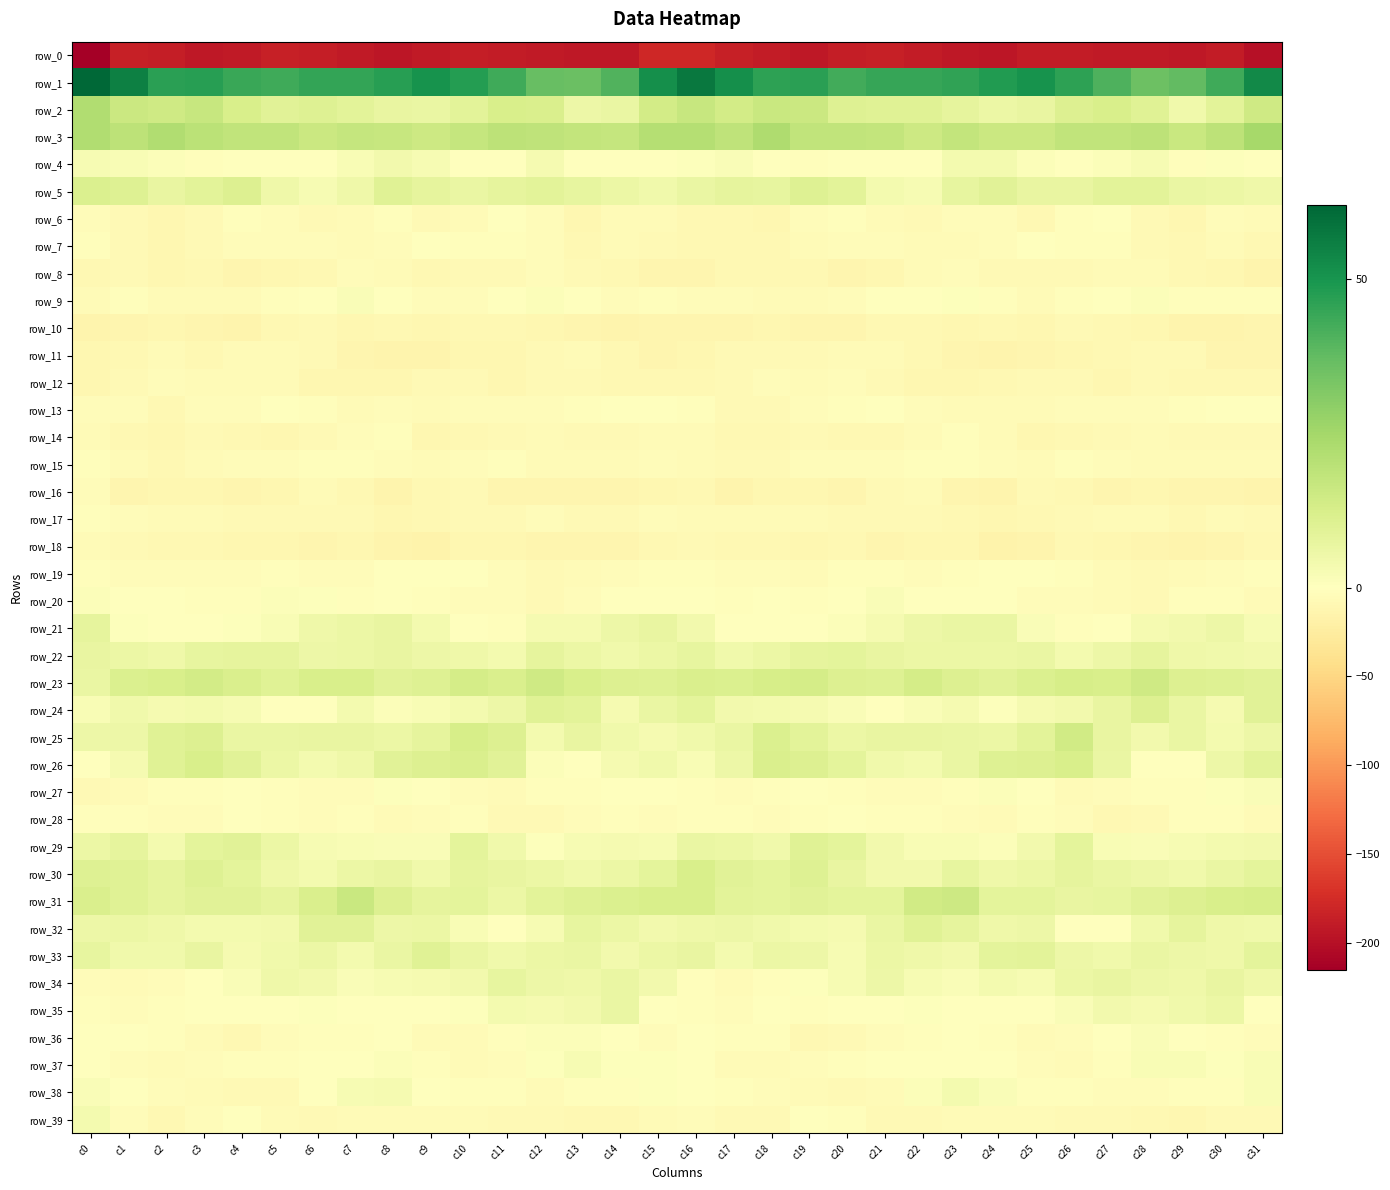

Reading left to right, what are all the values shown in this chart?

row_0: c0=-215.2	c1=-186.4	c2=-187.5	c3=-191.9	c4=-190.5	c5=-185.1	c6=-187.1	c7=-191.1	c8=-194.1	c9=-191.1	c10=-187.8	c11=-189.7	c12=-190.7	c13=-192.1	c14=-191.7	c15=-179.7	c16=-179.3	c17=-185.6	c18=-189.0	c19=-192.8	c20=-187.8	c21=-185.3	c22=-188.7	c23=-192.6	c24=-193.7	c25=-189.2	c26=-188.5	c27=-190.1	c28=-190.8	c29=-192.9	c30=-189.3	c31=-199.9
row_1: c0=61.9	c1=55.4	c2=46.8	c3=46.9	c4=44.4	c5=43.4	c6=45.4	c7=45.2	c8=47.0	c9=50.7	c10=47.7	c11=43.3	c12=36.6	c13=35.9	c14=40.6	c15=51.4	c16=57.1	c17=51.4	c18=46.0	c19=46.8	c20=42.9	c21=44.7	c22=44.9	c23=45.7	c24=48.2	c25=50.5	c26=46.1	c27=40.9	c28=35.3	c29=37.5	c30=43.3	c31=52.8
row_2: c0=21.8	c1=15.6	c2=14.8	c3=16.4	c4=12.5	c5=9.2	c6=10.4	c7=9.0	c8=6.9	c9=6.4	c10=9.1	c11=12.1	c12=11.8	c13=5.7	c14=6.5	c15=13.6	c16=16.5	c17=13.7	c18=16.0	c19=15.7	c20=10.6	c21=9.7	c22=10.0	c23=8.1	c24=6.2	c25=7.2	c26=10.7	c27=12.4	c28=9.7	c29=4.6	c30=8.8	c31=14.9
row_3: c0=21.9	c1=19.2	c2=21.8	c3=19.5	c4=17.9	c5=18.0	c6=15.7	c7=17.2	c8=16.5	c9=15.2	c10=17.0	c11=18.9	c12=18.7	c13=17.6	c14=17.0	c15=21.2	c16=20.8	c17=18.8	c18=22.5	c19=18.0	c20=18.1	c21=17.5	c22=15.3	c23=17.8	c24=15.6	c25=15.6	c26=18.2	c27=18.2	c28=19.3	c29=16.2	c30=19.2	c31=24.4
row_4: c0=2.5	c1=2.0	c2=1.3	c3=-2.7	c4=-1.5	c5=-1.0	c6=-1.3	c7=2.1	c8=4.0	c9=2.5	c10=-0.5	c11=0.1	c12=3.0	c13=-1.0	c14=-0.0	c15=-0.4	c16=0.7	c17=1.7	c18=-0.3	c19=-2.5	c20=-1.4	c21=-1.1	c22=-0.6	c23=3.6	c24=3.8	c25=1.3	c26=-1.0	c27=1.2	c28=2.8	c29=-2.0	c30=0.7	c31=0.2
row_5: c0=11.6	c1=10.5	c2=7.1	c3=9.1	c4=10.7	c5=5.3	c6=2.6	c7=4.9	c8=9.9	c9=8.0	c10=6.6	c11=8.2	c12=9.1	c13=7.5	c14=6.3	c15=4.5	c16=6.7	c17=8.2	c18=7.5	c19=10.6	c20=8.8	c21=3.8	c22=2.6	c23=7.3	c24=9.7	c25=7.2	c26=6.9	c27=8.8	c28=8.8	c29=6.7	c30=6.0	c31=5.3
row_6: c0=-4.6	c1=-7.5	c2=-10.4	c3=-7.8	c4=-2.3	c5=-5.0	c6=-7.9	c7=-5.4	c8=-2.9	c9=-8.0	c10=-6.3	c11=0.5	c12=-4.5	c13=-10.5	c14=-6.6	c15=-5.7	c16=-9.1	c17=-9.2	c18=-10.5	c19=-4.9	c20=-2.8	c21=-6.2	c22=-8.1	c23=-3.4	c24=-5.0	c25=-8.5	c26=-3.0	c27=-0.3	c28=-7.2	c29=-10.6	c30=-4.9	c31=-6.7
row_7: c0=-2.1	c1=-8.3	c2=-10.2	c3=-8.0	c4=-3.7	c5=-4.3	c6=-5.0	c7=-5.8	c8=-4.7	c9=-1.3	c10=-2.8	c11=-2.1	c12=-4.6	c13=-8.8	c14=-6.1	c15=-7.3	c16=-9.3	c17=-9.8	c18=-9.8	c19=-5.7	c20=-3.8	c21=-4.5	c22=-5.9	c23=-5.4	c24=-3.5	c25=-1.3	c26=-2.7	c27=-2.4	c28=-6.8	c29=-8.8	c30=-5.7	c31=-9.0
row_8: c0=-8.7	c1=-8.2	c2=-10.2	c3=-9.0	c4=-12.1	c5=-11.4	c6=-8.5	c7=-3.5	c8=-6.7	c9=-8.7	c10=-7.7	c11=-7.4	c12=-4.9	c13=-7.3	c14=-9.3	c15=-12.5	c16=-12.1	c17=-9.3	c18=-9.7	c19=-9.7	c20=-12.5	c21=-10.6	c22=-6.6	c23=-3.7	c24=-7.8	c25=-8.2	c26=-7.7	c27=-6.6	c28=-5.4	c29=-8.5	c30=-10.3	c31=-14.3
row_9: c0=-5.7	c1=-2.9	c2=-5.5	c3=-5.2	c4=-5.5	c5=-1.8	c6=-1.0	c7=1.7	c8=-1.6	c9=-5.0	c10=-4.0	c11=-1.3	c12=1.2	c13=-0.6	c14=-3.5	c15=-2.6	c16=-4.9	c17=-3.4	c18=-6.0	c19=-5.3	c20=-4.1	c21=-1.6	c22=0.2	c23=0.9	c24=-2.7	c25=-5.2	c26=-3.2	c27=0.1	c28=1.2	c29=-2.2	c30=-3.3	c31=-3.0
row_10: c0=-14.2	c1=-13.2	c2=-11.0	c3=-12.4	c4=-14.0	c5=-9.7	c6=-8.4	c7=-10.1	c8=-10.0	c9=-10.1	c10=-8.9	c11=-9.3	c12=-10.1	c13=-12.9	c14=-15.0	c15=-12.8	c16=-12.8	c17=-12.3	c18=-11.1	c19=-13.3	c20=-12.7	c21=-8.4	c22=-9.2	c23=-10.2	c24=-9.9	c25=-10.3	c26=-8.2	c27=-9.7	c28=-10.5	c29=-14.6	c30=-14.9	c31=-11.9
row_11: c0=-10.7	c1=-8.5	c2=-6.7	c3=-9.3	c4=-6.7	c5=-6.5	c6=-8.1	c7=-11.8	c8=-14.7	c9=-13.8	c10=-11.2	c11=-10.5	c12=-8.1	c13=-6.7	c14=-9.8	c15=-13.1	c16=-10.8	c17=-7.5	c18=-7.6	c19=-8.2	c20=-6.4	c21=-6.6	c22=-9.4	c23=-13.2	c24=-14.9	c25=-13.0	c26=-10.4	c27=-10.1	c28=-7.0	c29=-7.6	c30=-11.9	c31=-12.6
row_12: c0=-11.7	c1=-7.9	c2=-4.9	c3=-5.2	c4=-5.1	c5=-6.5	c6=-11.1	c7=-10.9	c8=-10.7	c9=-7.4	c10=-7.1	c11=-10.2	c12=-8.0	c13=-7.0	c14=-8.9	c15=-9.8	c16=-9.8	c17=-6.9	c18=-4.3	c19=-5.5	c20=-4.9	c21=-8.2	c22=-11.4	c23=-10.8	c24=-10.1	c25=-6.8	c26=-8.0	c27=-10.2	c28=-6.8	c29=-8.4	c30=-9.2	c31=-9.8
row_13: c0=-4.4	c1=-4.9	c2=-8.7	c3=-4.4	c4=-3.6	c5=-1.0	c6=-2.9	c7=-5.5	c8=-5.0	c9=-5.6	c10=-4.7	c11=-4.5	c12=-4.6	c13=-2.7	c14=-0.1	c15=-0.9	c16=-3.0	c17=-7.2	c18=-7.4	c19=-3.7	c20=-2.7	c21=-0.6	c22=-4.7	c23=-5.1	c24=-5.7	c25=-5.1	c26=-4.6	c27=-4.7	c28=-4.0	c29=-1.9	c30=-0.0	c31=-0.1
row_14: c0=-5.1	c1=-8.8	c2=-10.5	c3=-8.1	c4=-9.0	c5=-10.2	c6=-7.6	c7=-3.5	c8=-2.6	c9=-10.3	c10=-10.1	c11=-8.4	c12=-6.4	c13=-7.1	c14=-7.2	c15=-6.3	c16=-5.6	c17=-9.9	c18=-10.0	c19=-7.9	c20=-9.8	c21=-9.5	c22=-6.5	c23=-1.9	c24=-5.5	c25=-11.1	c26=-9.3	c27=-7.6	c28=-6.3	c29=-7.4	c30=-8.0	c31=-7.6
row_15: c0=-2.2	c1=-6.4	c2=-8.4	c3=-6.0	c4=-4.0	c5=-5.0	c6=-2.7	c7=-2.6	c8=-4.0	c9=-5.4	c10=-3.7	c11=-2.9	c12=-6.2	c13=-6.3	c14=-5.9	c15=-4.7	c16=-5.1	c17=-7.7	c18=-8.2	c19=-4.3	c20=-4.9	c21=-4.1	c22=-2.5	c23=-3.0	c24=-4.4	c25=-5.3	c26=-2.5	c27=-4.5	c28=-6.4	c29=-6.2	c30=-6.2	c31=-6.5
row_16: c0=-3.4	c1=-11.8	c2=-11.6	c3=-10.4	c4=-12.0	c5=-10.3	c6=-6.4	c7=-9.2	c8=-14.9	c9=-9.6	c10=-7.8	c11=-12.1	c12=-11.8	c13=-12.1	c14=-12.4	c15=-10.1	c16=-8.4	c17=-13.5	c18=-10.3	c19=-10.9	c20=-12.4	c21=-8.3	c22=-6.4	c23=-12.3	c24=-13.7	c25=-7.6	c26=-9.3	c27=-12.8	c28=-11.4	c29=-12.5	c30=-12.9	c31=-13.7
row_17: c0=-2.6	c1=-4.8	c2=-5.4	c3=-6.3	c4=-7.4	c5=-8.2	c6=-8.1	c7=-8.3	c8=-10.3	c9=-9.0	c10=-8.1	c11=-6.8	c12=-4.3	c13=-7.8	c14=-7.5	c15=-4.6	c16=-5.3	c17=-5.9	c18=-5.3	c19=-6.6	c20=-8.2	c21=-8.0	c22=-7.6	c23=-9.5	c24=-10.1	c25=-8.6	c26=-8.0	c27=-5.7	c28=-5.1	c29=-8.7	c30=-6.6	c31=-7.0
row_18: c0=-6.5	c1=-8.4	c2=-9.4	c3=-9.8	c4=-10.6	c5=-10.7	c6=-12.7	c7=-10.3	c8=-14.0	c9=-15.6	c10=-10.5	c11=-10.4	c12=-11.9	c13=-12.6	c14=-12.8	c15=-8.8	c16=-7.6	c17=-9.9	c18=-9.0	c19=-11.2	c20=-9.8	c21=-12.0	c22=-11.1	c23=-11.6	c24=-15.6	c25=-14.0	c26=-9.6	c27=-11.4	c28=-12.0	c29=-13.5	c30=-12.0	c31=-9.6
row_19: c0=-2.9	c1=-3.6	c2=-4.2	c3=-4.9	c4=-3.6	c5=-2.0	c6=-4.4	c7=-3.4	c8=-1.4	c9=-1.1	c10=-1.6	c11=-3.7	c12=-7.4	c13=-5.7	c14=-4.6	c15=-1.7	c16=-2.5	c17=-4.5	c18=-4.4	c19=-5.4	c20=-2.3	c21=-2.7	c22=-4.5	c23=-2.3	c24=-1.4	c25=-1.2	c26=-2.2	c27=-5.1	c28=-7.4	c29=-5.5	c30=-4.0	c31=-1.8
row_20: c0=1.0	c1=-0.7	c2=-1.2	c3=-2.1	c4=-2.1	c5=1.0	c6=0.6	c7=-2.4	c8=-0.7	c9=-3.2	c10=-3.7	c11=-4.9	c12=-8.2	c13=-4.6	c14=-0.7	c15=-1.5	c16=-1.5	c17=-1.9	c18=-0.9	c19=-2.8	c20=-0.9	c21=1.5	c22=-1.0	c23=-1.6	c24=-1.1	c25=-3.9	c26=-3.8	c27=-6.1	c28=-8.1	c29=-2.4	c30=-1.7	c31=-5.2
row_21: c0=7.8	c1=0.8	c2=0.4	c3=-0.6	c4=0.8	c5=2.2	c6=5.0	c7=6.3	c8=6.9	c9=3.7	c10=-1.2	c11=-1.8	c12=2.9	c13=3.4	c14=5.8	c15=6.8	c16=4.3	c17=-0.8	c18=0.4	c19=0.1	c20=1.2	c21=3.3	c22=5.5	c23=6.6	c24=6.5	c25=1.8	c26=-2.1	c27=0.0	c28=3.2	c29=4.0	c30=5.5	c31=2.5
row_22: c0=6.9	c1=6.2	c2=5.1	c3=7.6	c4=8.0	c5=7.8	c6=5.8	c7=5.9	c8=6.9	c9=5.8	c10=5.3	c11=3.5	c12=8.0	c13=5.8	c14=4.7	c15=6.1	c16=7.3	c17=4.8	c18=6.0	c19=7.8	c20=8.2	c21=7.0	c22=5.9	c23=6.1	c24=6.2	c25=6.3	c26=3.8	c27=5.4	c28=7.9	c29=5.0	c30=4.4	c31=4.1
row_23: c0=6.4	c1=11.3	c2=12.1	c3=13.7	c4=11.7	c5=9.8	c6=12.4	c7=12.3	c8=9.6	c9=10.4	c10=13.2	c11=11.7	c12=14.6	c13=12.3	c14=11.0	c15=10.3	c16=12.0	c17=11.6	c18=12.6	c19=13.3	c20=10.8	c21=10.2	c22=13.5	c23=10.9	c24=9.4	c25=11.4	c26=13.0	c27=12.3	c28=14.9	c29=11.1	c30=10.5	c31=9.4
row_24: c0=2.0	c1=4.5	c2=3.2	c3=3.8	c4=2.8	c5=-0.1	c6=0.1	c7=3.4	c8=1.4	c9=2.2	c10=3.7	c11=5.6	c12=9.8	c13=9.0	c14=3.0	c15=6.3	c16=8.2	c17=4.0	c18=3.6	c19=3.4	c20=1.8	c21=-0.9	c22=1.9	c23=3.2	c24=0.8	c25=2.9	c26=3.9	c27=7.1	c28=10.7	c29=6.4	c30=3.1	c31=9.4
row_25: c0=5.6	c1=5.5	c2=9.8	c3=10.8	c4=6.4	c5=6.7	c6=6.9	c7=7.0	c8=6.0	c9=7.8	c10=12.7	c11=11.0	c12=3.5	c13=6.8	c14=4.6	c15=3.4	c16=4.5	c17=6.5	c18=11.2	c19=9.1	c20=5.9	c21=7.1	c22=6.8	c23=6.7	c24=6.3	c25=9.0	c26=14.1	c27=7.0	c28=4.1	c29=6.7	c30=3.8	c31=5.3
row_26: c0=-1.6	c1=3.2	c2=9.9	c3=12.1	c4=9.2	c5=6.2	c6=3.4	c7=5.0	c8=9.5	c9=10.9	c10=12.0	c11=9.3	c12=1.4	c13=-1.4	c14=3.2	c15=4.8	c16=2.0	c17=5.8	c18=11.8	c19=11.0	c20=8.4	c21=4.8	c22=3.4	c23=6.6	c24=10.6	c25=10.9	c26=12.2	c27=6.3	c28=-0.8	c29=-0.5	c30=5.3	c31=8.8
row_27: c0=-7.6	c1=-5.6	c2=-2.8	c3=-1.8	c4=-1.3	c5=-3.2	c6=-3.8	c7=-3.6	c8=0.5	c9=0.1	c10=-4.3	c11=-5.9	c12=-3.0	c13=-2.6	c14=-0.5	c15=0.3	c16=-2.9	c17=-4.2	c18=-2.2	c19=-1.3	c20=-1.9	c21=-3.6	c22=-3.9	c23=-2.4	c24=1.3	c25=-1.2	c26=-5.9	c27=-4.3	c28=-3.3	c29=-1.8	c30=0.5	c31=1.5
row_28: c0=-2.7	c1=-2.3	c2=-4.5	c3=-3.8	c4=-0.4	c5=-1.9	c6=-3.4	c7=-3.3	c8=-6.1	c9=-3.5	c10=-3.0	c11=-7.8	c12=-8.2	c13=-4.2	c14=-2.6	c15=-4.6	c16=-3.0	c17=-3.1	c18=-4.9	c19=-2.2	c20=-0.5	c21=-2.7	c22=-3.1	c23=-4.8	c24=-5.5	c25=-2.6	c26=-4.6	c27=-8.7	c28=-6.8	c29=-3.3	c30=-2.8	c31=-5.1
row_29: c0=5.9	c1=7.9	c2=3.6	c3=8.4	c4=9.4	c5=5.8	c6=2.5	c7=2.4	c8=1.9	c9=1.6	c10=8.4	c11=4.6	c12=0.7	c13=2.8	c14=2.9	c15=2.6	c16=6.4	c17=6.3	c18=4.4	c19=10.0	c20=8.2	c21=4.3	c22=2.1	c23=2.4	c24=1.1	c25=4.0	c26=8.6	c27=2.0	c28=1.7	c29=2.5	c30=3.4	c31=4.1
row_30: c0=10.3	c1=10.0	c2=8.0	c3=10.2	c4=8.3	c5=5.0	c6=3.8	c7=6.2	c8=6.8	c9=4.7	c10=8.0	c11=7.0	c12=6.2	c13=4.7	c14=5.9	c15=8.4	c16=12.5	c17=9.3	c18=8.4	c19=10.2	c20=6.9	c21=4.2	c22=4.3	c23=7.3	c24=5.3	c25=5.9	c26=8.1	c27=6.6	c28=5.5	c29=4.8	c30=6.6	c31=8.3
row_31: c0=12.0	c1=10.2	c2=8.0	c3=9.4	c4=9.3	c5=7.8	c6=12.0	c7=16.1	c8=11.0	c9=7.9	c10=8.4	c11=6.2	c12=9.1	c13=10.5	c14=11.6	c15=12.4	c16=12.2	c17=9.0	c18=8.6	c19=9.5	c20=8.5	c21=8.4	c22=14.4	c23=15.4	c24=8.5	c25=8.6	c26=7.1	c27=7.4	c28=9.6	c29=10.7	c30=12.2	c31=12.6
row_32: c0=5.3	c1=5.9	c2=5.2	c3=3.7	c4=3.9	c5=4.2	c6=9.5	c7=9.2	c8=5.3	c9=6.0	c10=2.4	c11=-0.8	c12=2.6	c13=7.7	c14=5.9	c15=4.0	c16=4.9	c17=5.8	c18=4.6	c19=3.9	c20=3.1	c21=6.3	c22=10.1	c23=8.0	c24=5.2	c25=5.4	c26=0.3	c27=0.2	c28=4.6	c29=7.8	c30=5.0	c31=4.4
row_33: c0=7.7	c1=4.5	c2=4.4	c3=6.9	c4=3.0	c5=4.8	c6=6.2	c7=3.9	c8=6.4	c9=9.8	c10=6.8	c11=4.8	c12=5.9	c13=6.6	c14=4.2	c15=6.1	c16=7.1	c17=3.6	c18=6.0	c19=5.6	c20=2.8	c21=6.2	c22=5.0	c23=4.1	c24=8.6	c25=9.1	c26=5.7	c27=4.6	c28=6.6	c29=5.3	c30=5.2	c31=8.7
row_34: c0=-3.9	c1=-6.5	c2=-4.4	c3=0.2	c4=1.6	c5=5.0	c6=4.3	c7=1.6	c8=2.7	c9=3.0	c10=3.9	c11=7.7	c12=5.7	c13=5.1	c14=6.4	c15=4.0	c16=-2.6	c17=-6.5	c18=-2.4	c19=0.9	c20=2.9	c21=5.6	c22=2.5	c23=1.8	c24=3.4	c25=2.7	c26=5.8	c27=6.8	c28=5.5	c29=5.0	c30=6.8	c31=4.9
row_35: c0=-2.3	c1=-3.4	c2=-2.5	c3=-1.2	c4=-1.6	c5=-1.1	c6=0.7	c7=0.5	c8=-0.1	c9=-0.5	c10=0.8	c11=3.6	c12=3.3	c13=4.0	c14=6.6	c15=0.0	c16=-2.9	c17=-3.8	c18=-1.5	c19=-1.8	c20=-1.1	c21=-0.8	c22=0.9	c23=-0.0	c24=-0.3	c25=-0.2	c26=1.7	c27=3.9	c28=3.3	c29=4.8	c30=5.8	c31=-0.4
row_36: c0=-0.6	c1=-0.9	c2=-2.0	c3=-6.5	c4=-8.9	c5=-4.7	c6=-3.1	c7=-2.2	c8=-1.4	c9=-5.6	c10=-5.2	c11=-3.2	c12=1.1	c13=1.0	c14=-1.0	c15=-3.9	c16=-1.1	c17=-1.8	c18=-2.8	c19=-9.4	c20=-7.0	c21=-3.7	c22=-2.8	c23=-1.4	c24=-3.4	c25=-5.7	c26=-5.0	c27=-1.5	c28=1.7	c29=0.2	c30=-2.0	c31=-3.4
row_37: c0=-1.6	c1=-4.5	c2=-6.5	c3=-4.8	c4=-3.2	c5=-2.4	c6=0.4	c7=-0.8	c8=1.0	c9=-2.5	c10=-5.7	c11=-4.2	c12=0.8	c13=2.7	c14=1.0	c15=0.5	c16=-1.2	c17=-6.1	c18=-6.2	c19=-4.3	c20=-3.1	c21=-1.0	c22=-0.2	c23=0.2	c24=-0.3	c25=-3.6	c26=-6.1	c27=-2.4	c28=2.1	c29=2.2	c30=0.8	c31=2.0
row_38: c0=1.6	c1=-0.8	c2=-3.6	c3=-5.4	c4=-7.6	c5=-7.5	c6=-0.5	c7=2.6	c8=3.2	c9=-1.2	c10=-2.8	c11=-3.4	c12=-5.7	c13=-2.8	c14=-3.3	c15=0.7	c16=0.4	c17=-2.5	c18=-4.1	c19=-6.4	c20=-8.2	c21=-5.3	c22=1.2	c23=3.4	c24=1.9	c25=-2.1	c26=-3.0	c27=-4.4	c28=-5.0	c29=-2.8	c30=-2.3	c31=2.4
row_39: c0=3.8	c1=-4.5	c2=-8.7	c3=-3.6	c4=-1.3	c5=-6.3	c6=-7.0	c7=-6.5	c8=-5.8	c9=-6.1	c10=-6.3	c11=-7.2	c12=-7.9	c13=-9.2	c14=-9.6	c15=-5.7	c16=-3.8	c17=-8.1	c18=-6.9	c19=-1.6	c20=-3.3	c21=-7.0	c22=-7.2	c23=-5.9	c24=-5.9	c25=-6.0	c26=-6.8	c27=-7.1	c28=-8.5	c29=-10.1	c30=-8.2	c31=-7.4